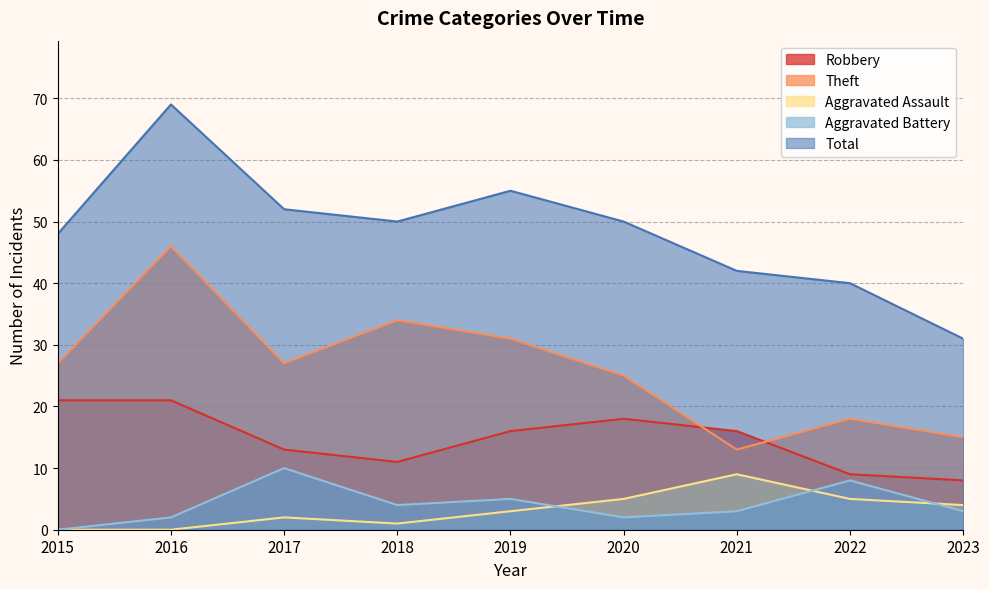

At which label does Total first exceed 50?

2016